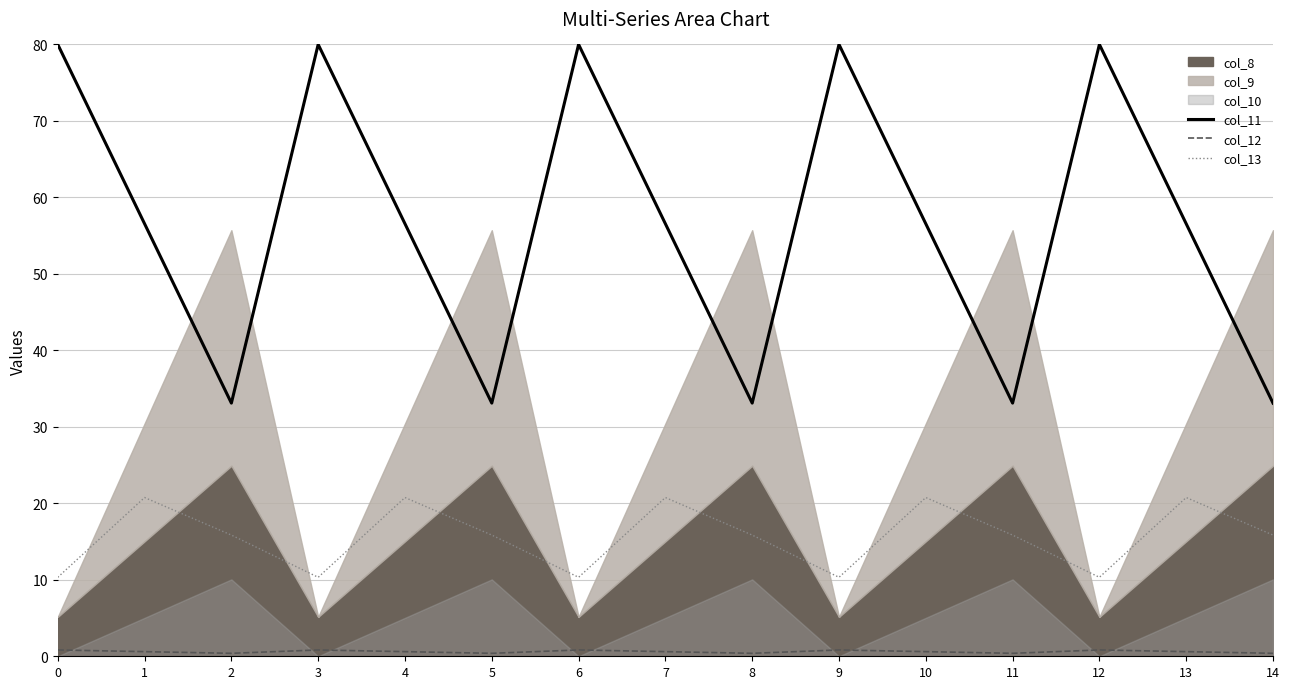

Where is col_12 nearest to the value 0?

2